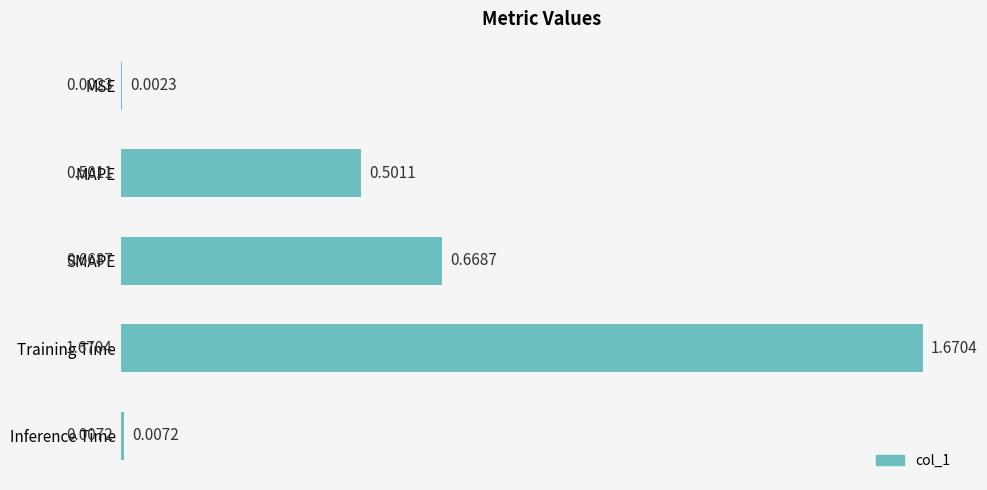

What is the sum of the values at Training Time and MAPE?

2.2